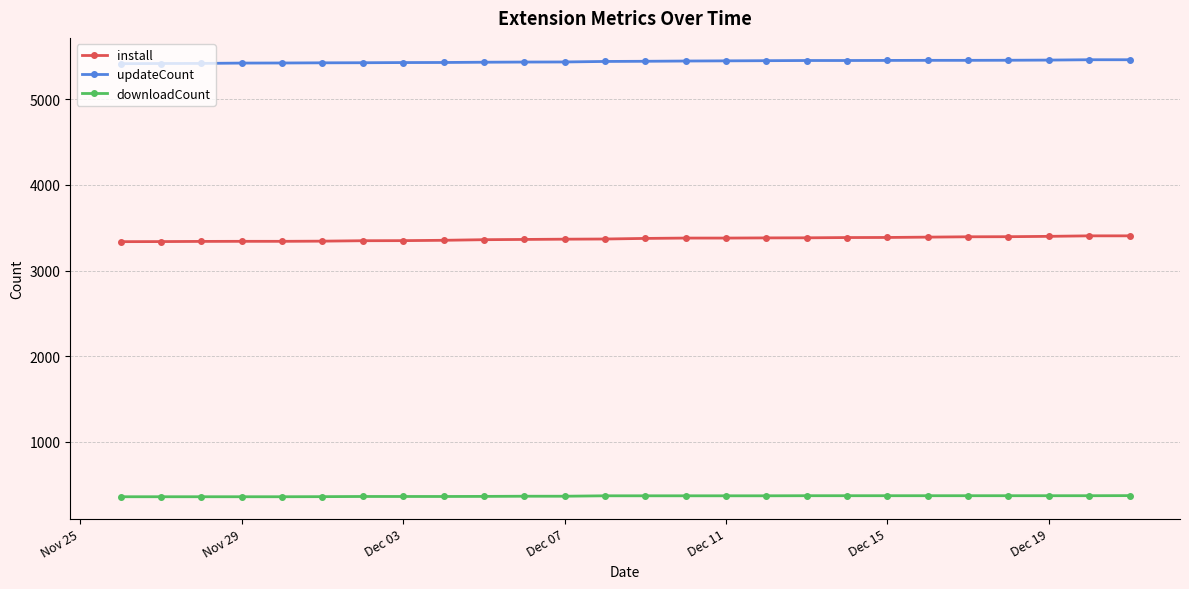

What is the minimum value for downloadCount?

359